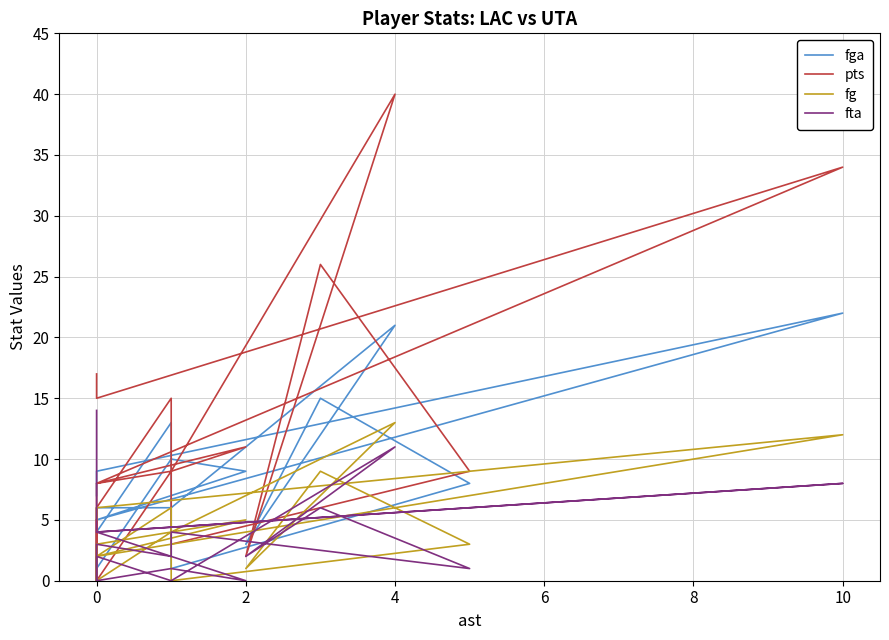

At how many categories does at least one series exceed 38?

1